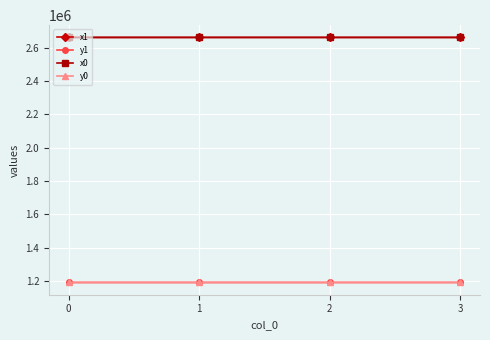

What is the average value of the y0 series?

1191445.8